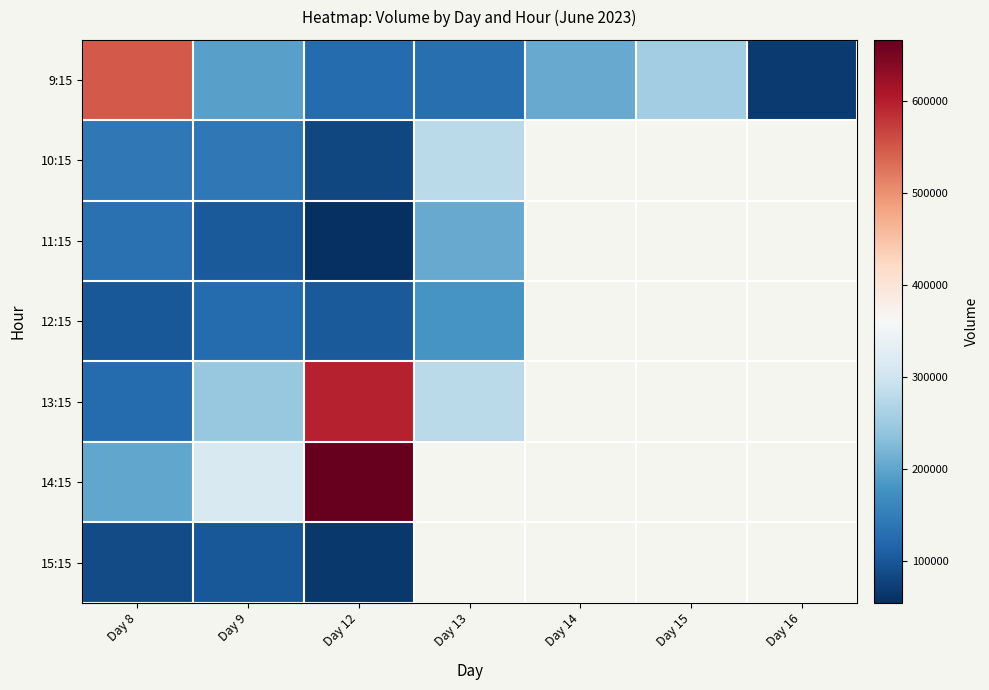

At which category is the sum across all series the highest?

Day 12